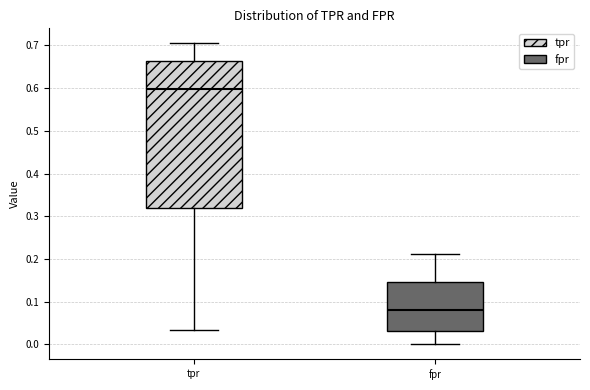

Where is the upper edge of the box for fpr on the y-axis? The values are not printed on the chart, so give them approximately, as read against the axis.

0.15